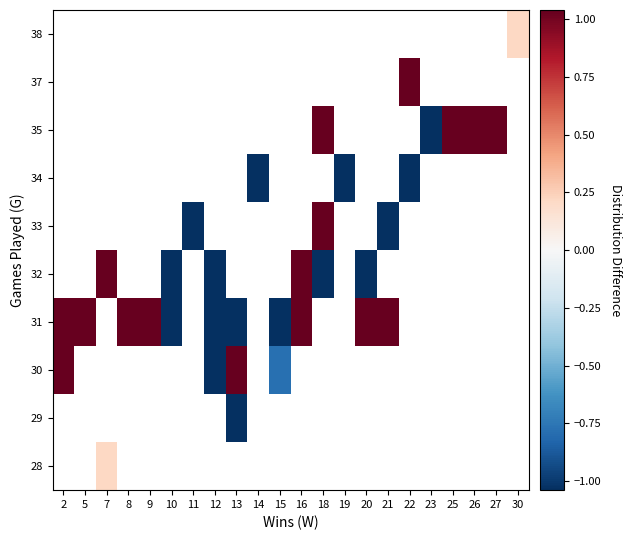

Between 20 and 10, which is larger?

10